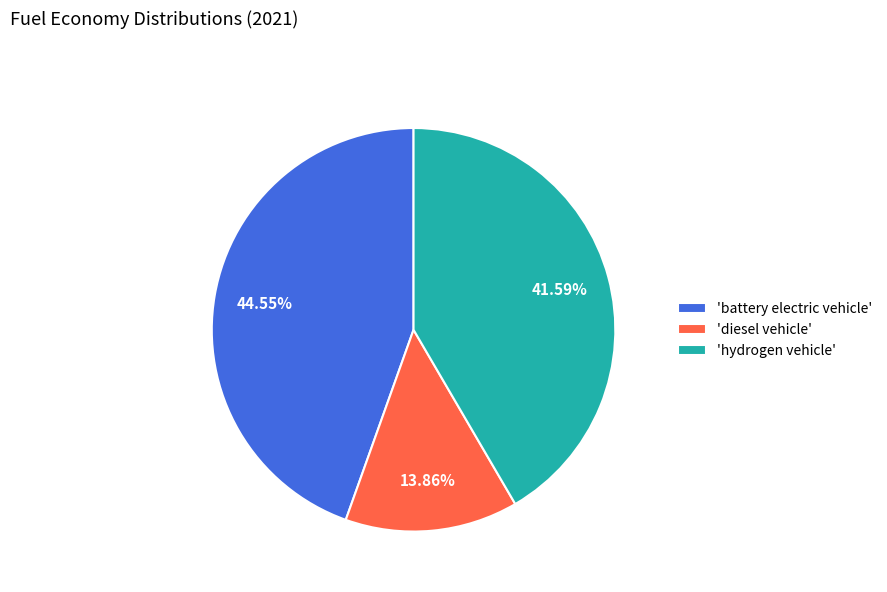

Which has a higher value, 'diesel vehicle' or 'battery electric vehicle'?

'battery electric vehicle'